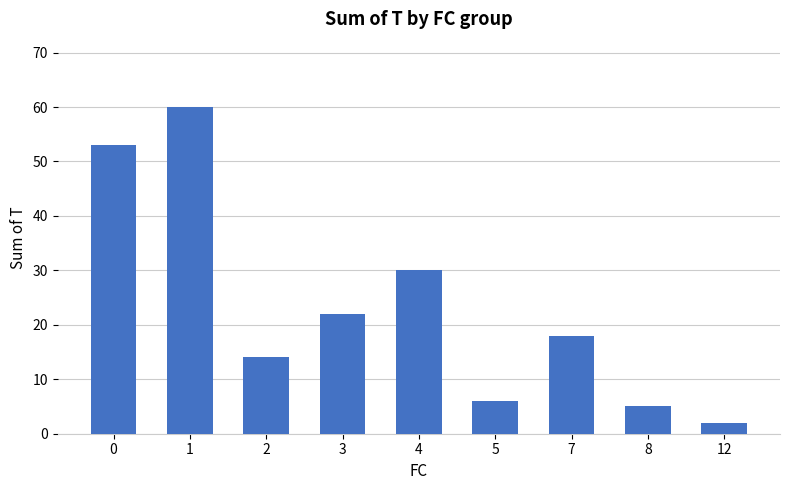

Does the chart contain stacked bars?

No